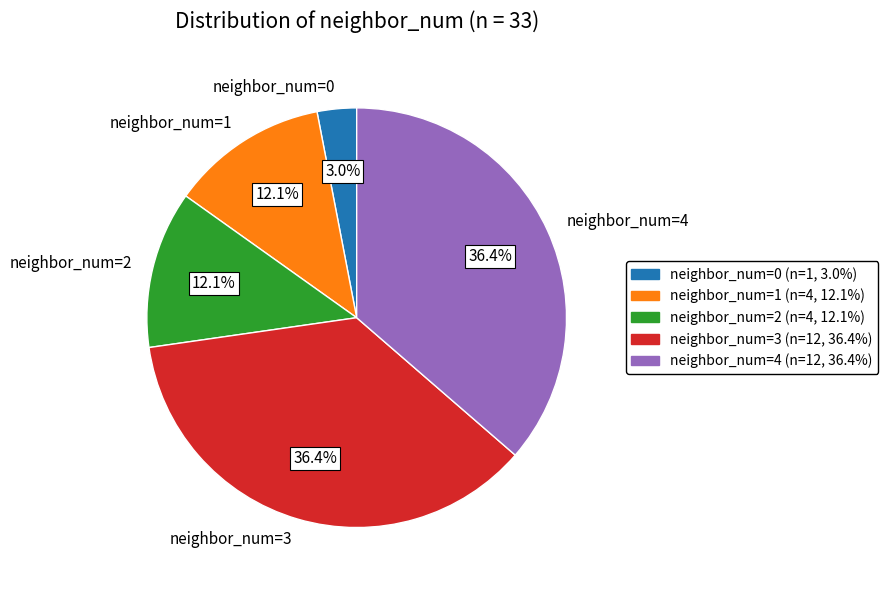

Do neighbor_num=3 and neighbor_num=0 together represent more than half of the pie?

No